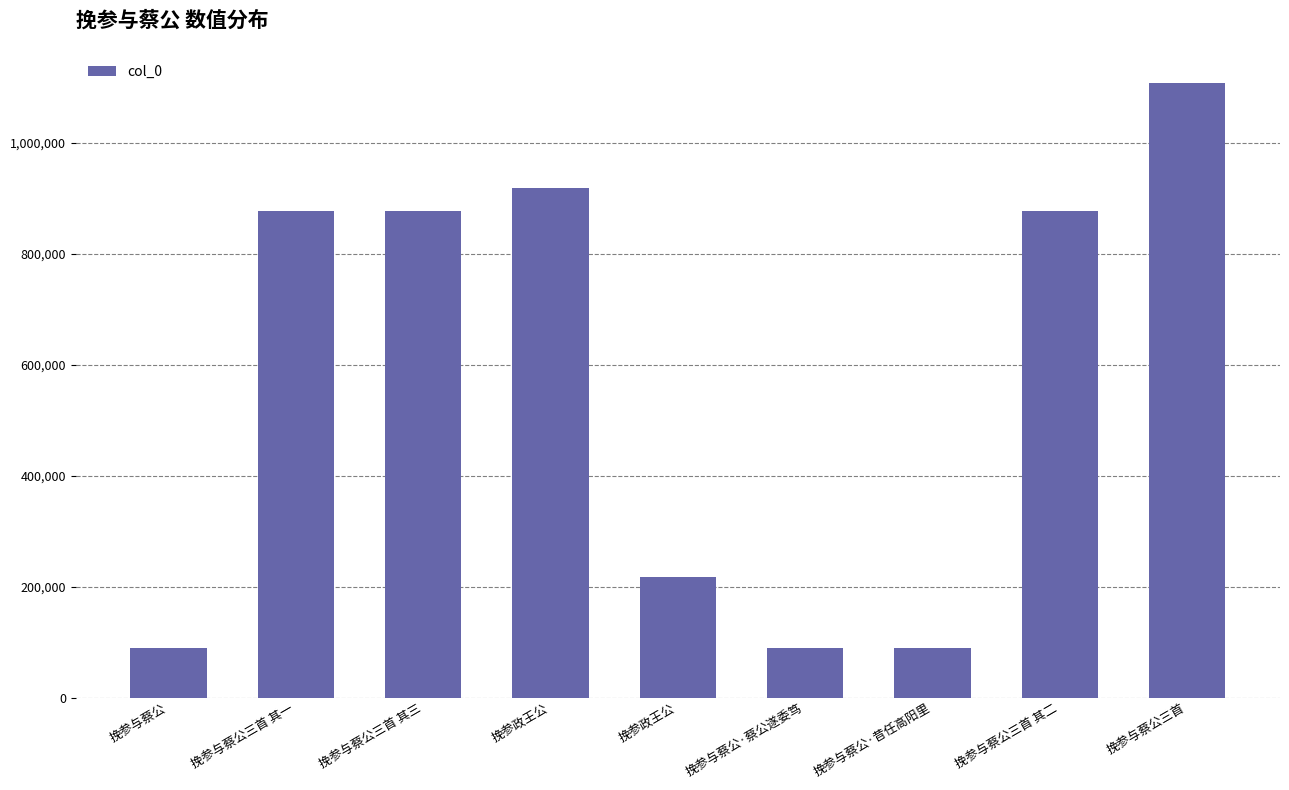

At which label is the value closest to 598872?

挽参与蔡公三首 其三